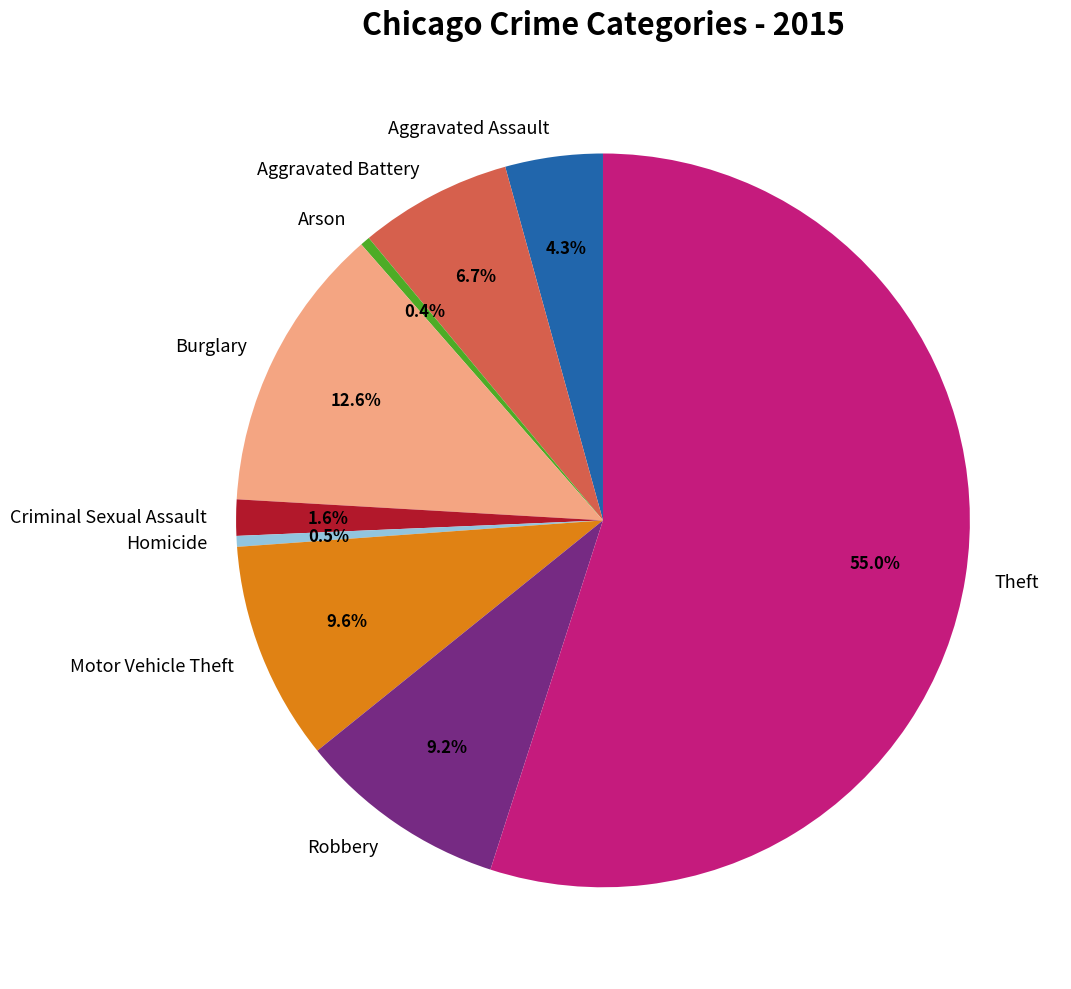

Which slice represents more than half of the pie?

Theft